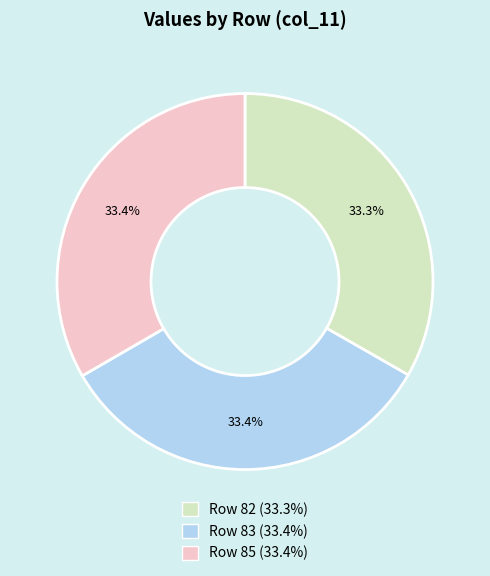

How much of the chart is everything except Row 85 (33.4%)?

66.6%